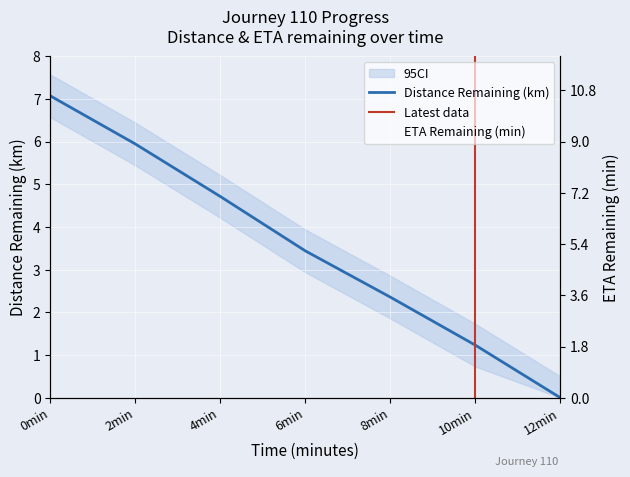

Read the Distance Remaining (km) value at 6min.

3.4